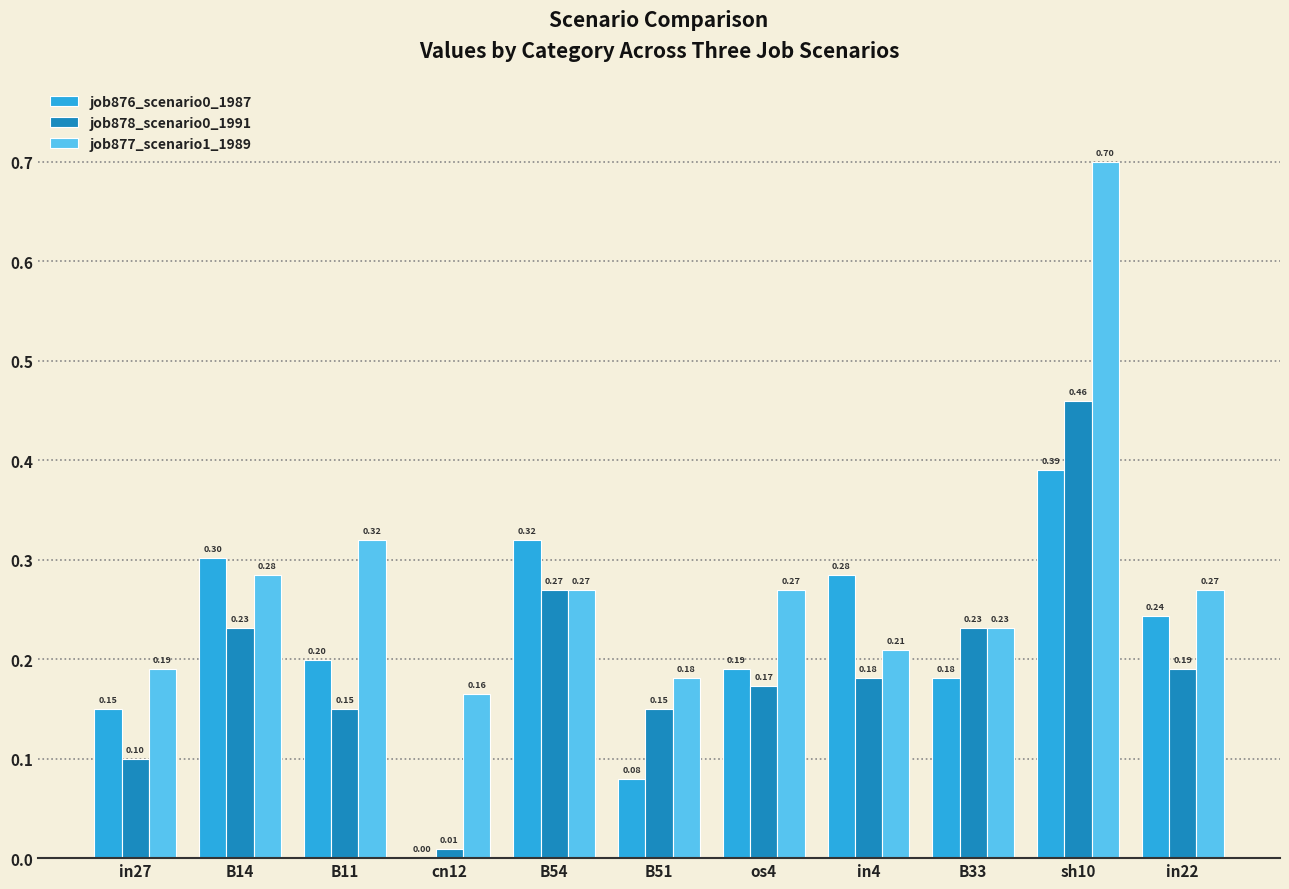

What is the spread (max minus min) of values at os4?

0.1